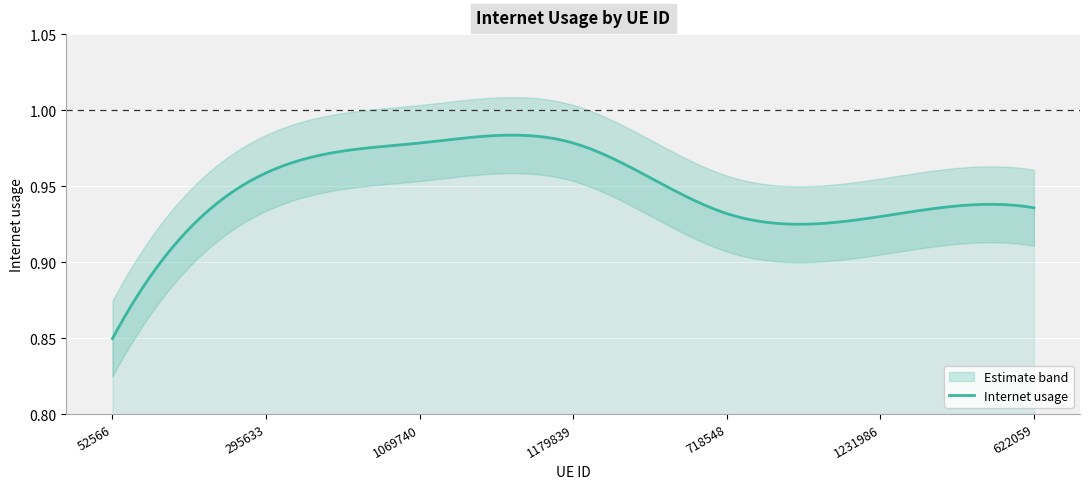

List the labels in order of value, largest first.

1179839, 1069740, 295633, 622059, 718548, 1231986, 52566